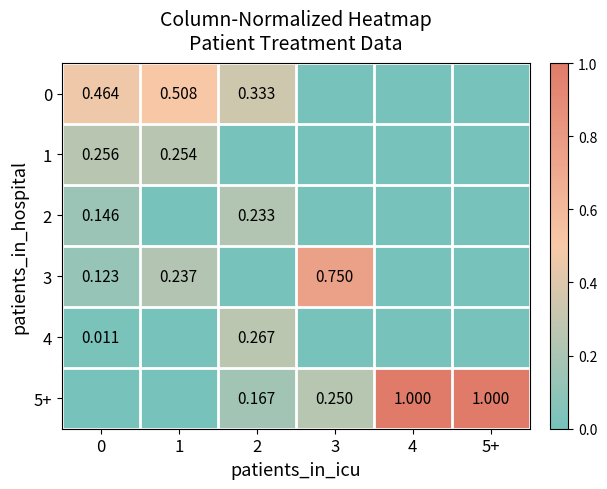

What is the sum of all 4 values?

0.3